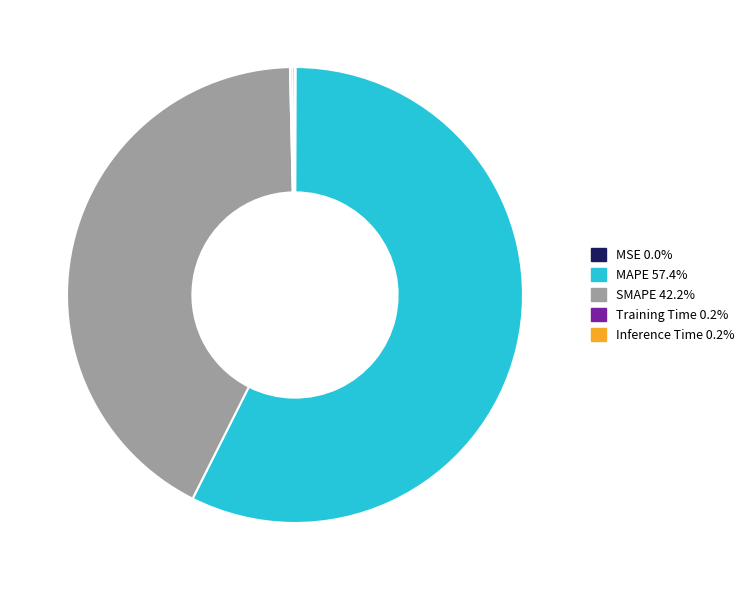

What is the largest slice in the pie chart?

MAPE